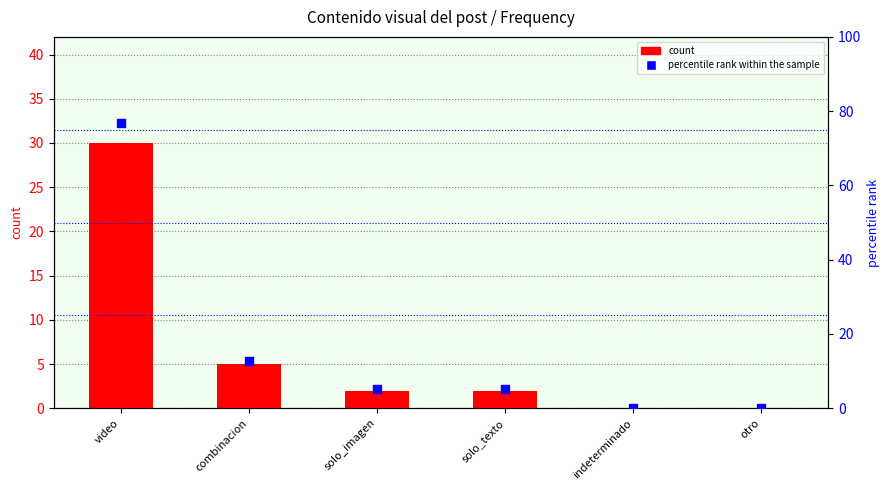

Which series reaches the maximum Y coordinate?

percentile rank within the sample